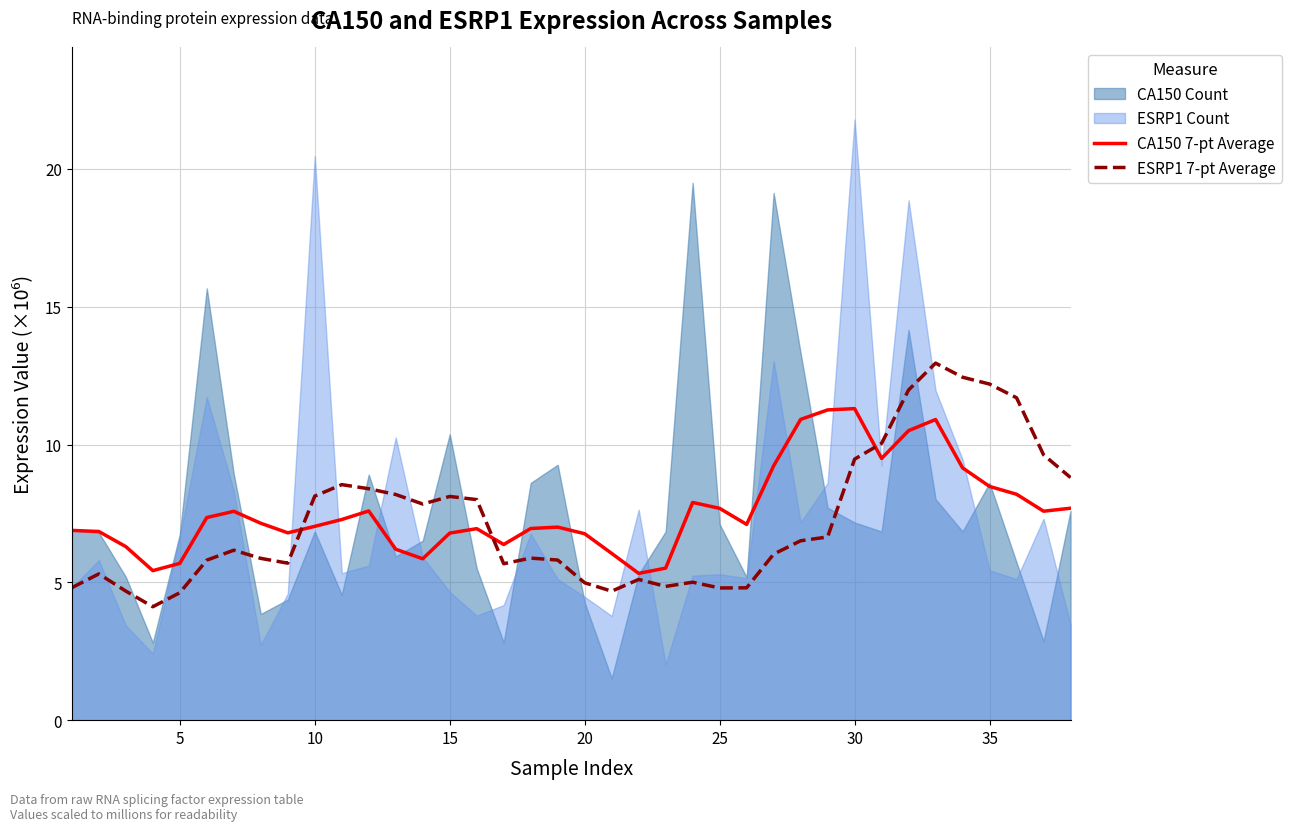

How many lines are shown in the chart?

2